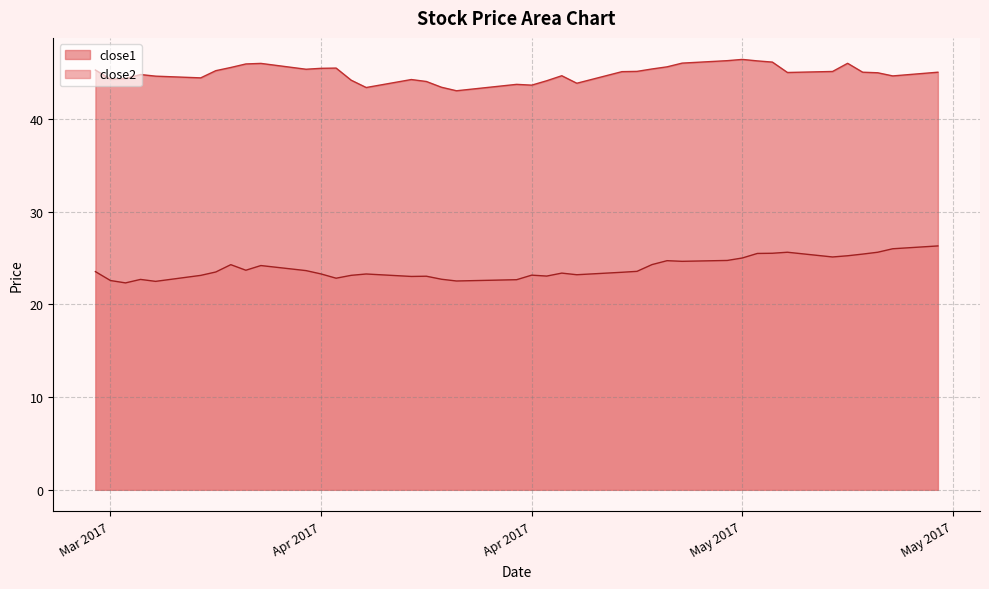

True or false: close1 and close2 cross at least once.

False